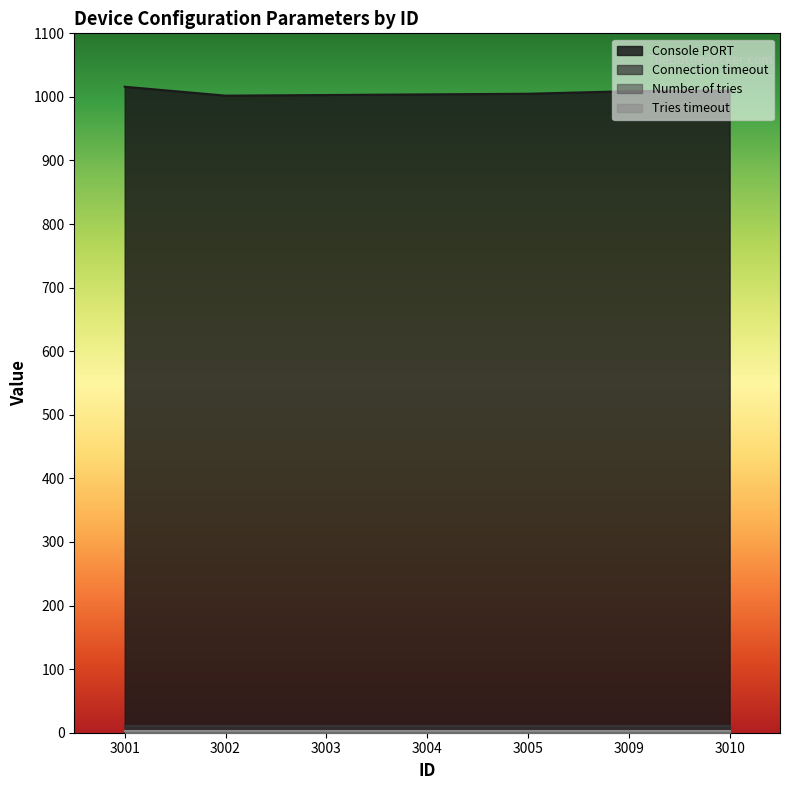

Reading left to right, list all the values displayed in this chart.

Console PORT: 3001=1016	3002=1002	3003=1003	3004=1004	3005=1005	3009=1009	3010=1010
Connection timeout: 3001=10	3002=10	3003=10	3004=10	3005=10	3009=10	3010=10
Number of tries: 3001=2	3002=2	3003=2	3004=2	3005=2	3009=2	3010=2
Tries timeout: 3001=3	3002=3	3003=3	3004=3	3005=3	3009=3	3010=3